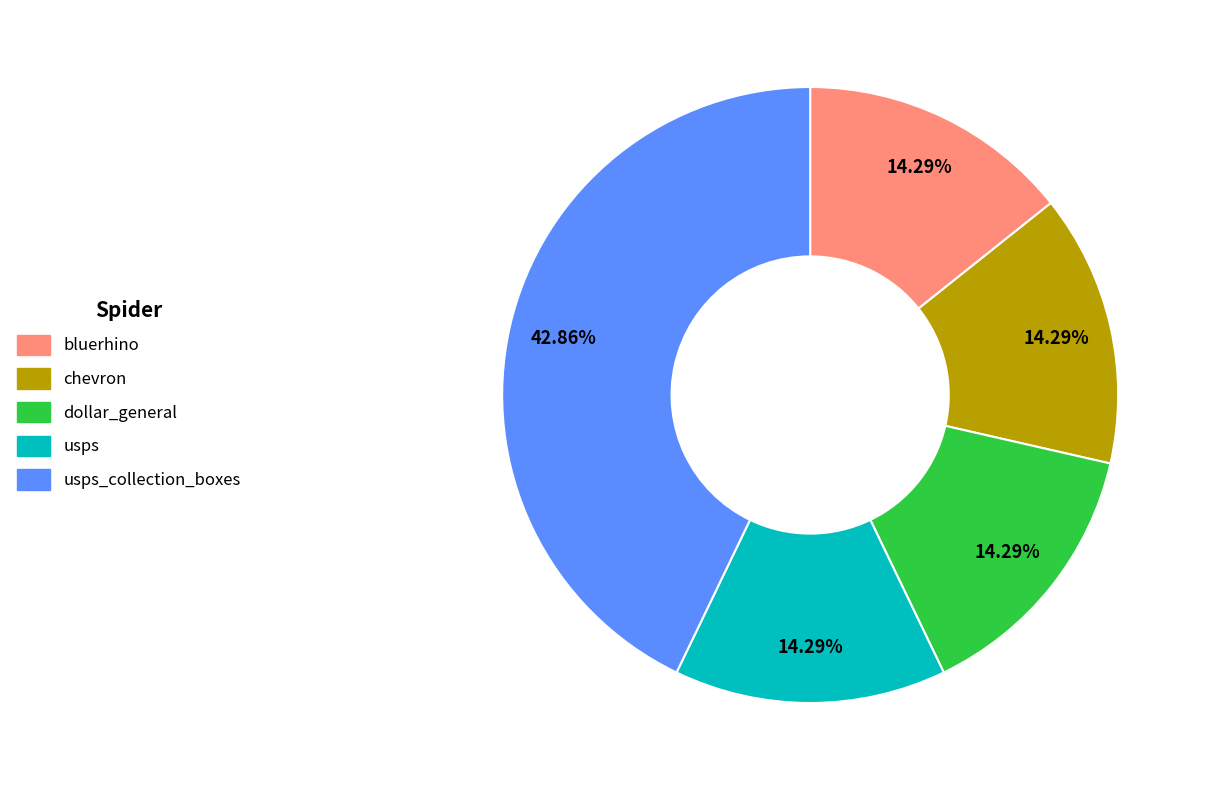

Does any single category account for the majority?

No